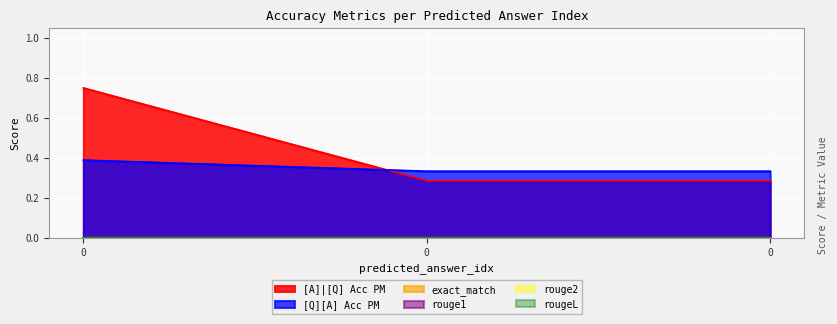

Reading left to right, list all the values displayed in this chart.

[A]|[Q] Acc PM: 0=0.8	0=0.3	0=0.3
[Q][A] Acc PM: 0=0.4	0=0.3	0=0.3
exact_match: 0=0.0	0=0.0	0=0.0
rouge1: 0=0.0	0=0.0	0=0.0
rouge2: 0=0.0	0=0.0	0=0.0
rougeL: 0=0.0	0=0.0	0=0.0